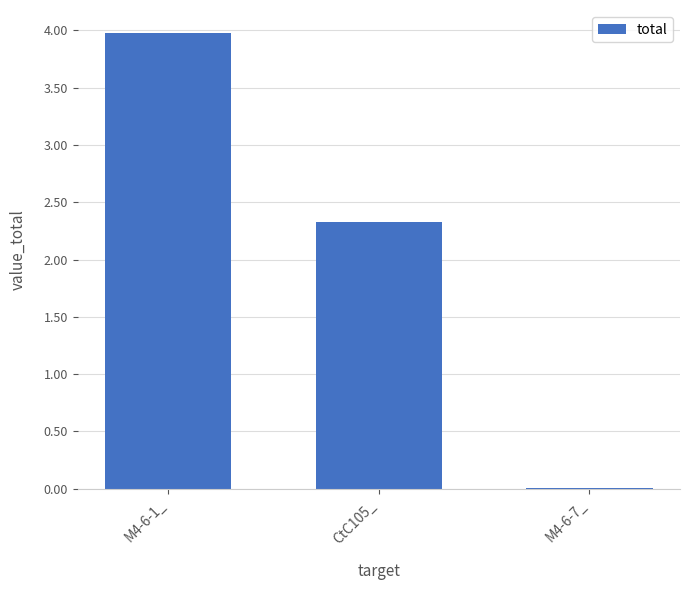

Read the value at M4-6-1_.

4.0